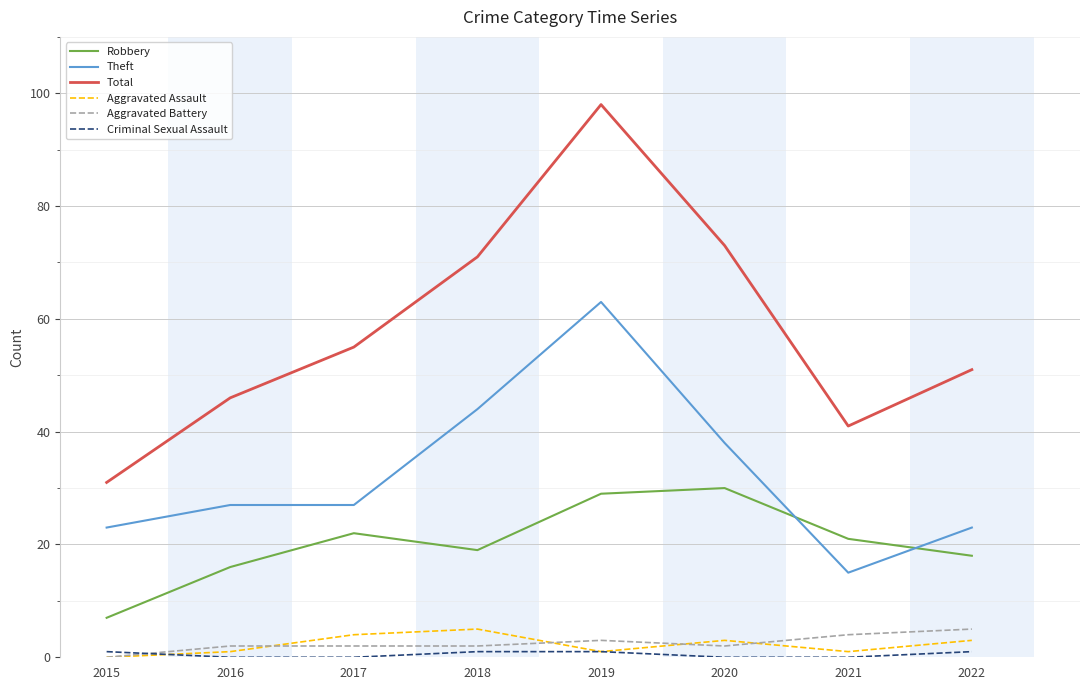

Which series has the largest range (max minus min)?

Total